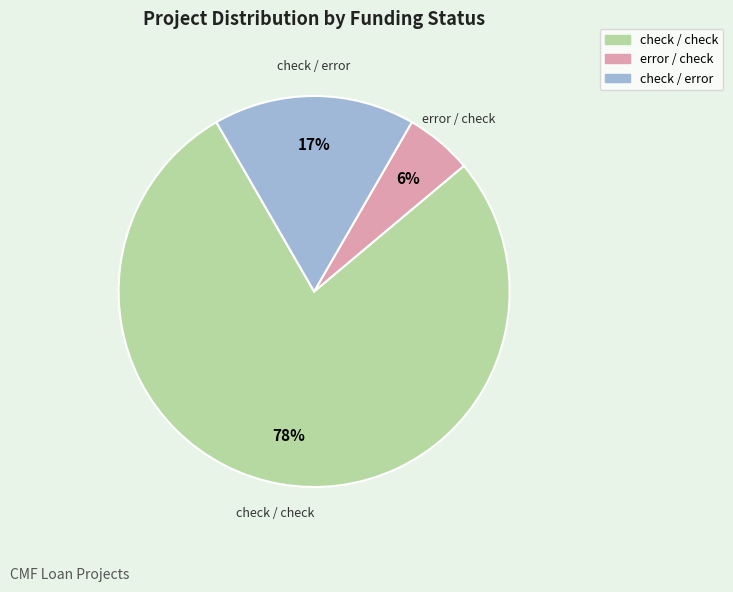

To the nearest percent, what is the average slice percentage?

33%